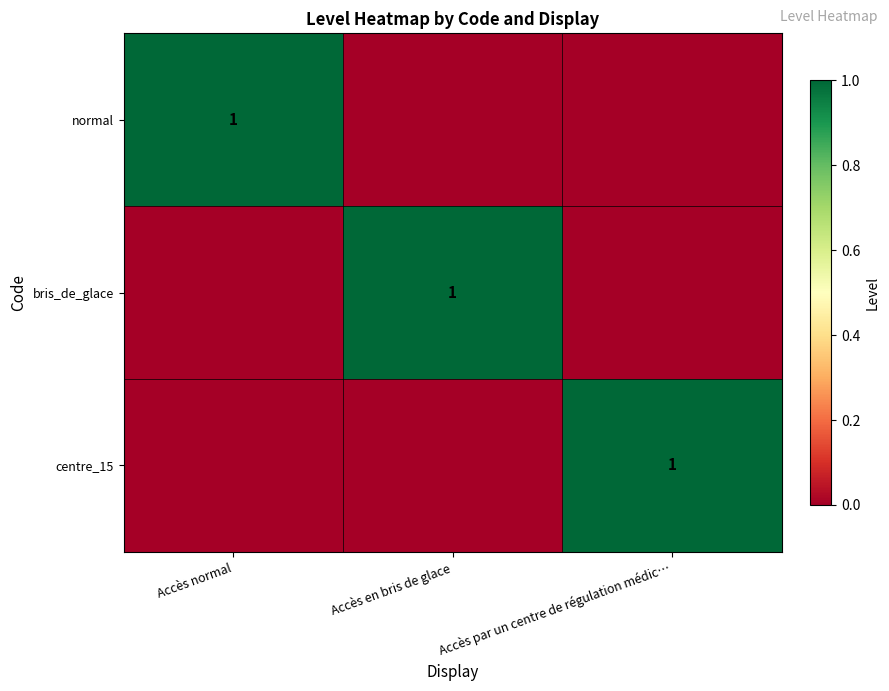

Is it true that normal equals 1 at Accès normal?

True